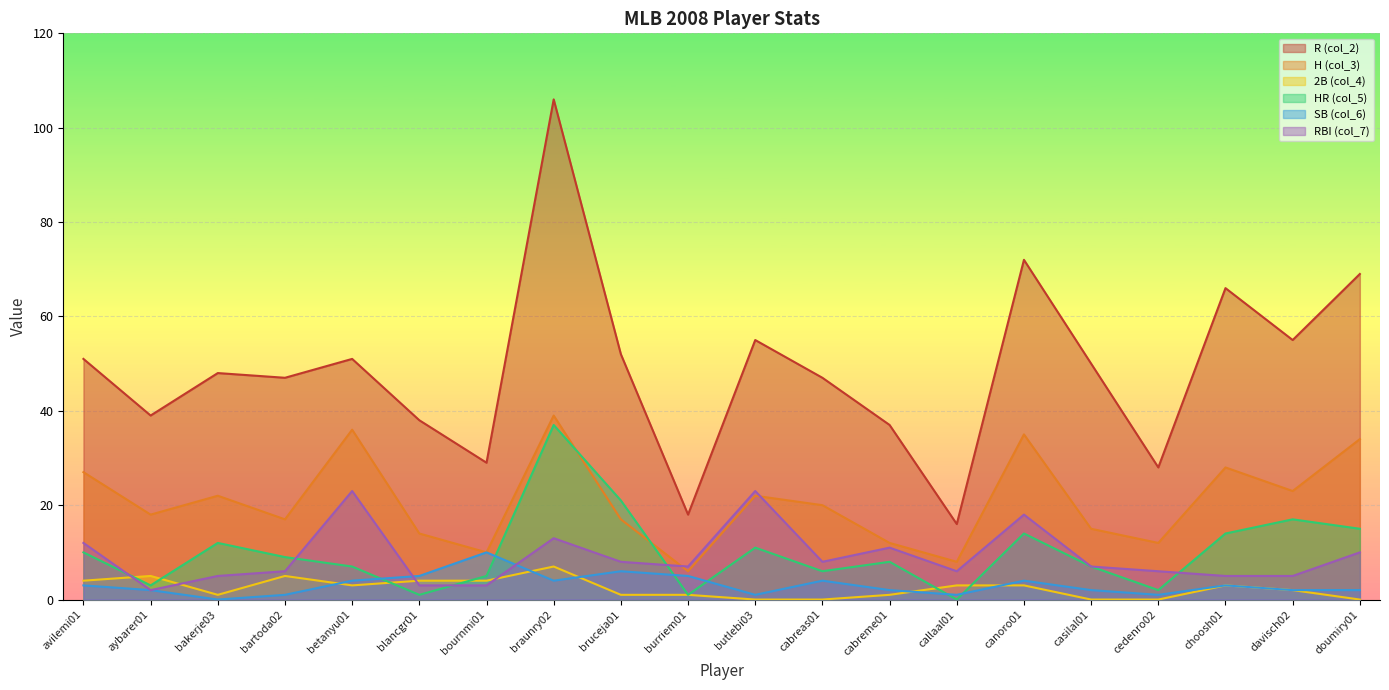

Reading left to right, what are all the values shown in this chart?

R (col_2): avilemi01=51	aybarer01=39	bakerje03=48	bartoda02=47	betanyu01=51	blancgr01=38	bournmi01=29	braunry02=106	bruceja01=52	burriem01=18	butlebi03=55	cabreas01=47	cabreme01=37	callaal01=16	canoro01=72	casilal01=50	cedenro02=28	choosh01=66	davisch02=55	doumiry01=69
H (col_3): avilemi01=27	aybarer01=18	bakerje03=22	bartoda02=17	betanyu01=36	blancgr01=14	bournmi01=10	braunry02=39	bruceja01=17	burriem01=6	butlebi03=22	cabreas01=20	cabreme01=12	callaal01=8	canoro01=35	casilal01=15	cedenro02=12	choosh01=28	davisch02=23	doumiry01=34
2B (col_4): avilemi01=4	aybarer01=5	bakerje03=1	bartoda02=5	betanyu01=3	blancgr01=4	bournmi01=4	braunry02=7	bruceja01=1	burriem01=1	butlebi03=0	cabreas01=0	cabreme01=1	callaal01=3	canoro01=3	casilal01=0	cedenro02=0	choosh01=3	davisch02=2	doumiry01=0
HR (col_5): avilemi01=10	aybarer01=3	bakerje03=12	bartoda02=9	betanyu01=7	blancgr01=1	bournmi01=5	braunry02=37	bruceja01=21	burriem01=1	butlebi03=11	cabreas01=6	cabreme01=8	callaal01=0	canoro01=14	casilal01=7	cedenro02=2	choosh01=14	davisch02=17	doumiry01=15
SB (col_6): avilemi01=3	aybarer01=2	bakerje03=0	bartoda02=1	betanyu01=4	blancgr01=5	bournmi01=10	braunry02=4	bruceja01=6	burriem01=5	butlebi03=1	cabreas01=4	cabreme01=2	callaal01=1	canoro01=4	casilal01=2	cedenro02=1	choosh01=3	davisch02=2	doumiry01=2
RBI (col_7): avilemi01=12	aybarer01=2	bakerje03=5	bartoda02=6	betanyu01=23	blancgr01=3	bournmi01=3	braunry02=13	bruceja01=8	burriem01=7	butlebi03=23	cabreas01=8	cabreme01=11	callaal01=6	canoro01=18	casilal01=7	cedenro02=6	choosh01=5	davisch02=5	doumiry01=10